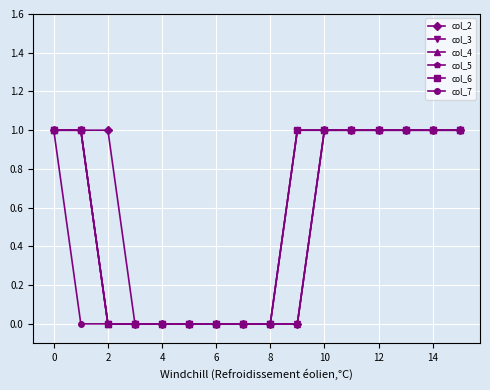

Where is col_6 nearest to the value 0?

2